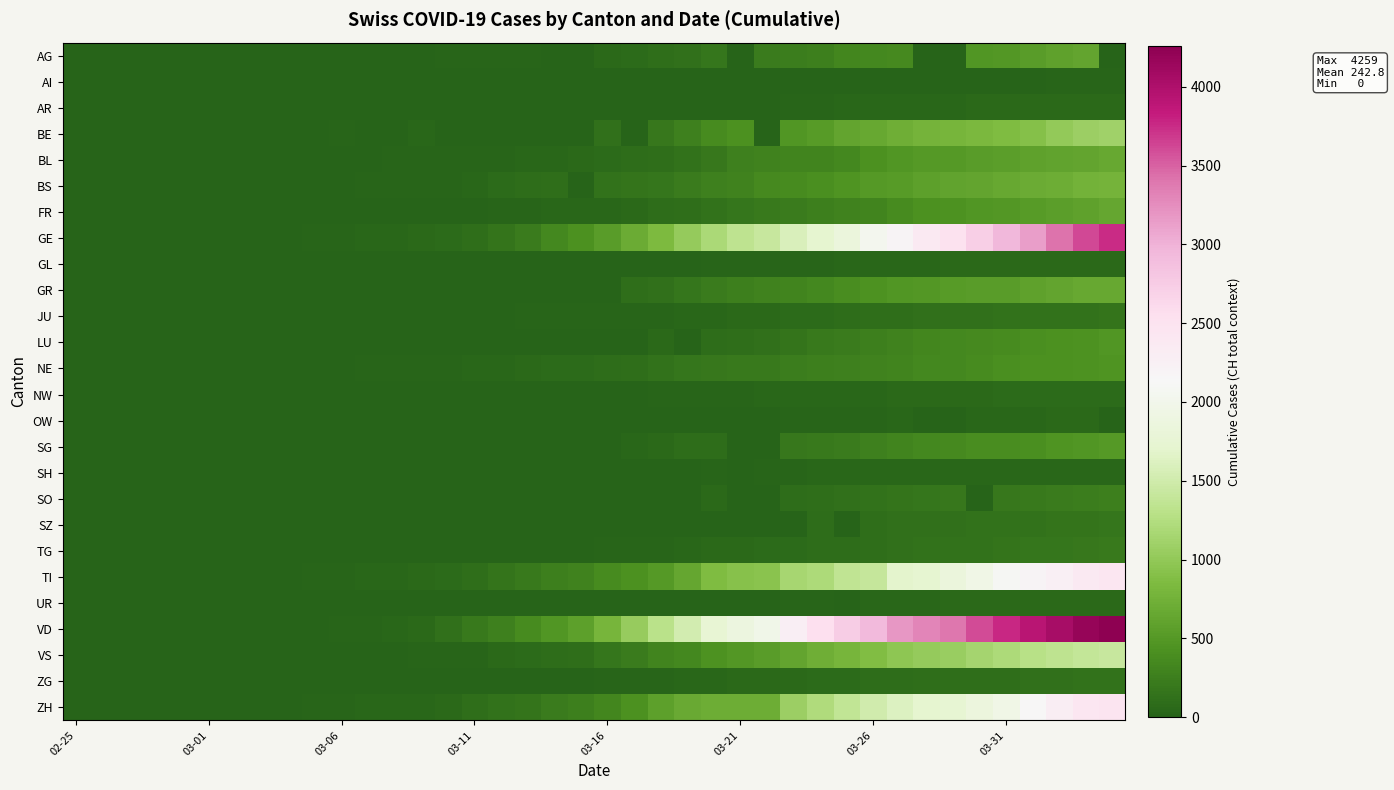

Which category has the lowest value across all series?

02-25